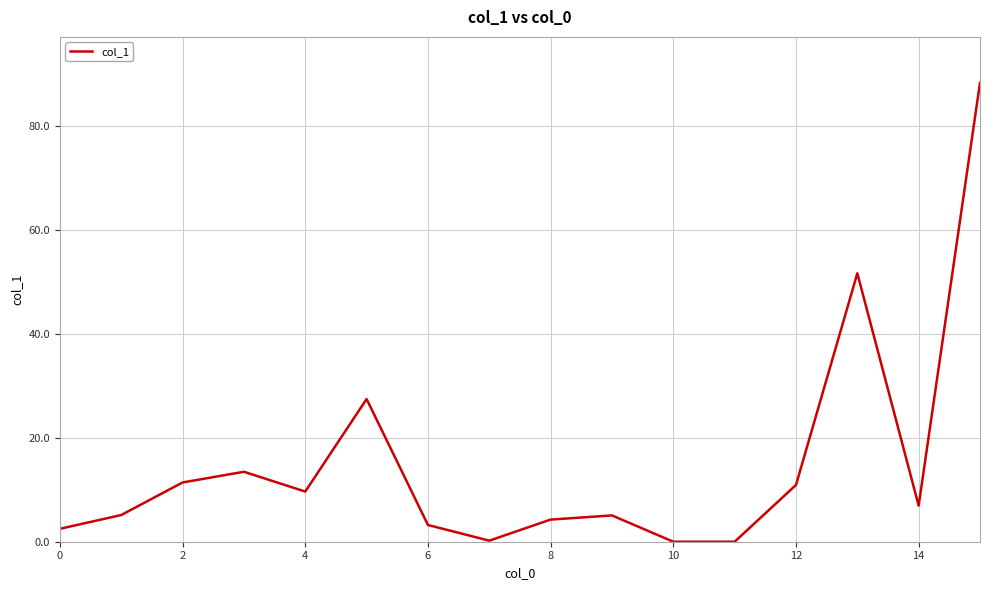

How many values exceed 6?

8